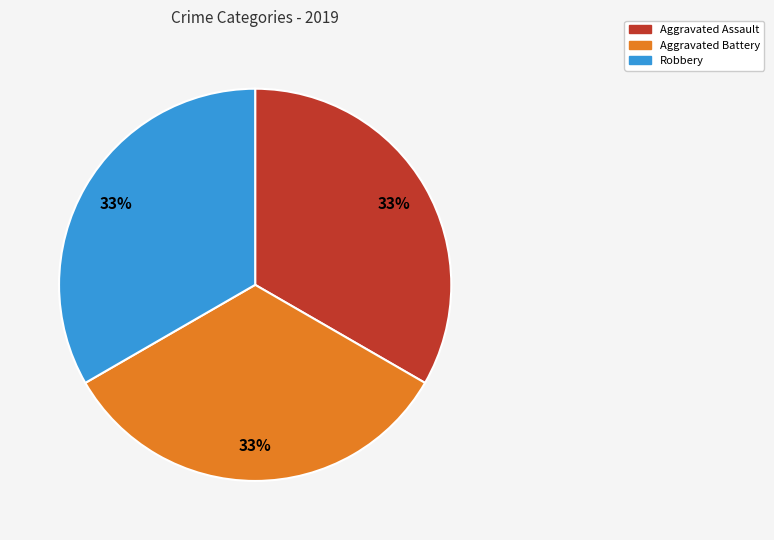

Is there any slice that represents more than half of the pie?

No